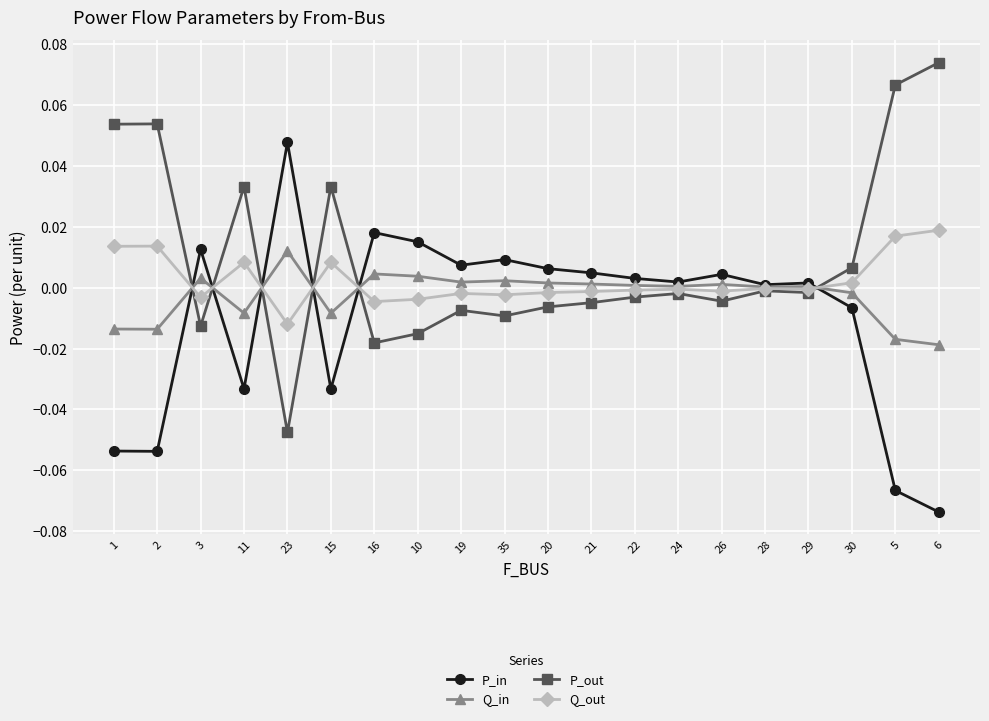

Is the value of P_out at 3 greater than the value of P_in at 16?

No